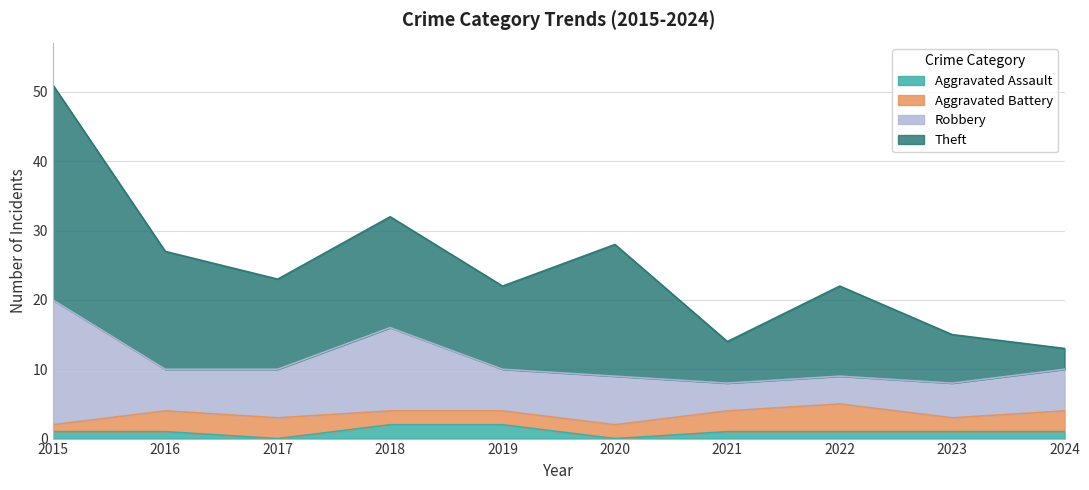

The value of Robbery at 2020 is 7. True or false?

True